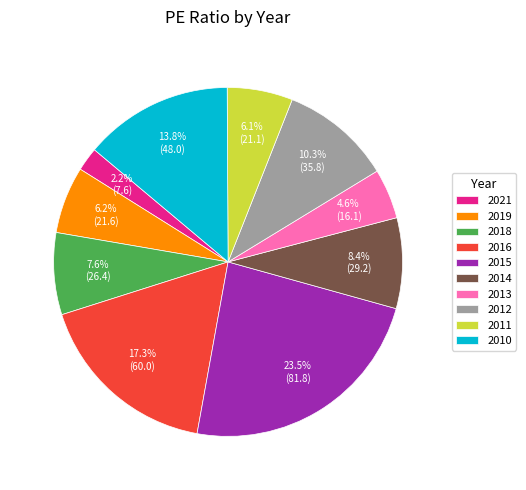

To the nearest percent, what percentage of the pie is 2012?

10%